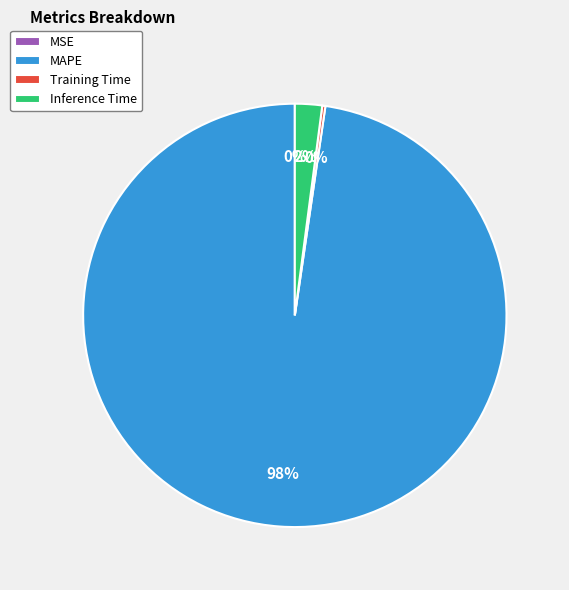

What is the largest slice in the pie chart?

MAPE